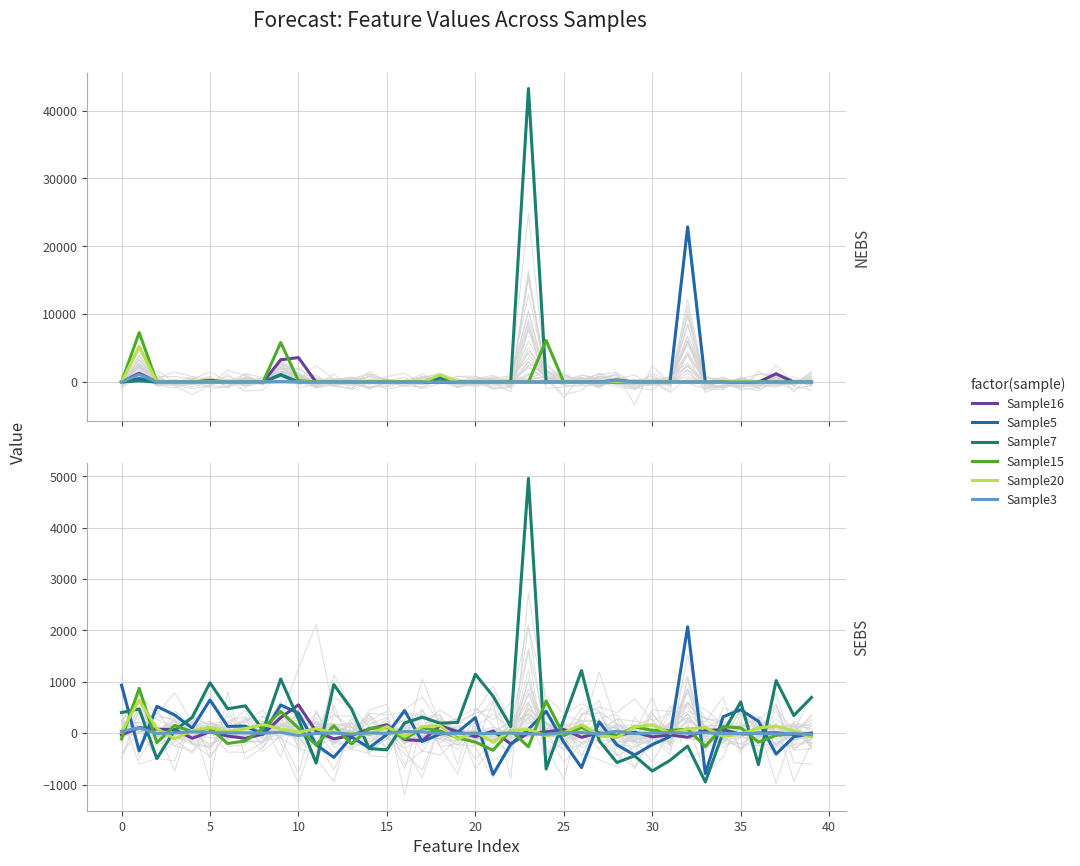

What is the approximate value of Sample3 at 28?

40.2